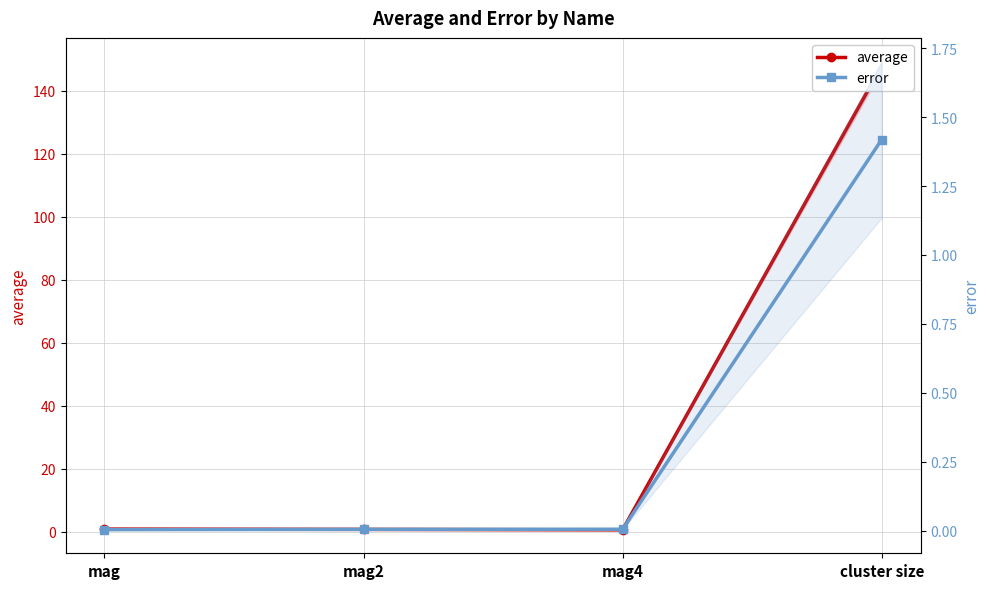

What is the sum of all error values?

1.4